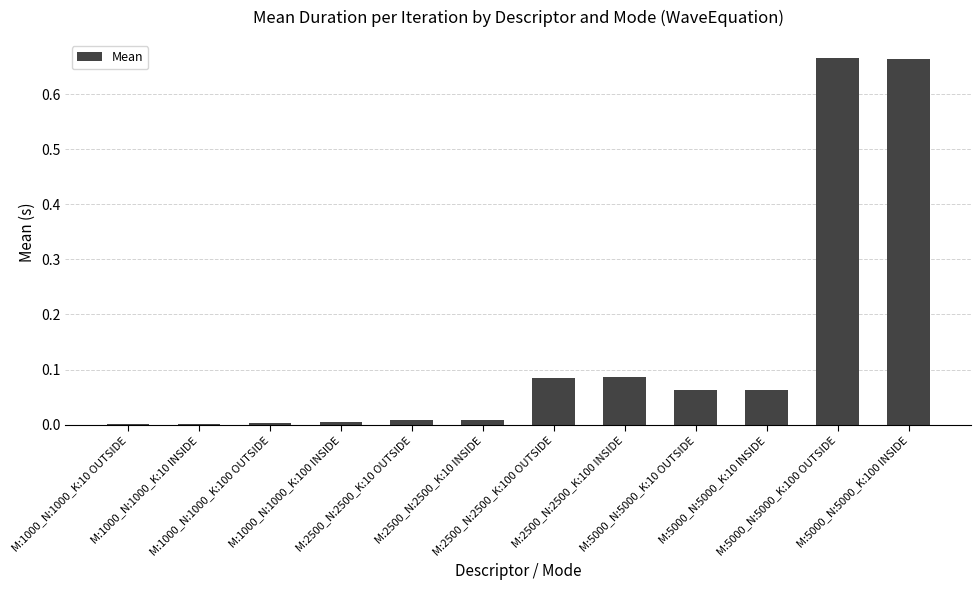

List the labels in order of value, largest first.

M:5000_N:5000_K:100 OUTSIDE, M:5000_N:5000_K:100 INSIDE, M:2500_N:2500_K:100 INSIDE, M:2500_N:2500_K:100 OUTSIDE, M:5000_N:5000_K:10 OUTSIDE, M:5000_N:5000_K:10 INSIDE, M:2500_N:2500_K:10 OUTSIDE, M:2500_N:2500_K:10 INSIDE, M:1000_N:1000_K:100 INSIDE, M:1000_N:1000_K:100 OUTSIDE, M:1000_N:1000_K:10 OUTSIDE, M:1000_N:1000_K:10 INSIDE